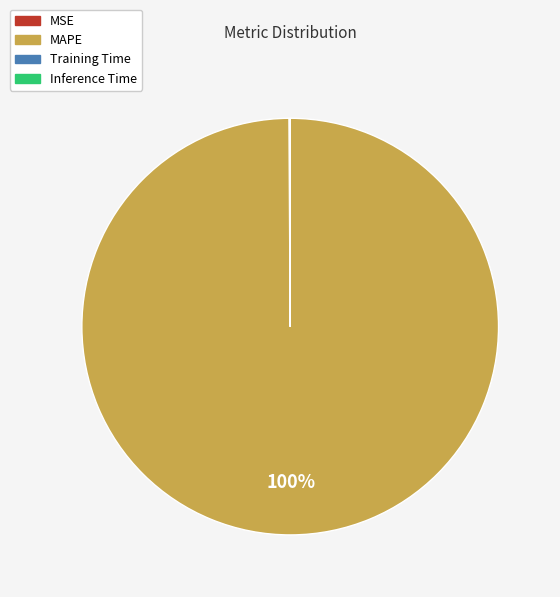

Which slice represents more than half of the pie?

MAPE